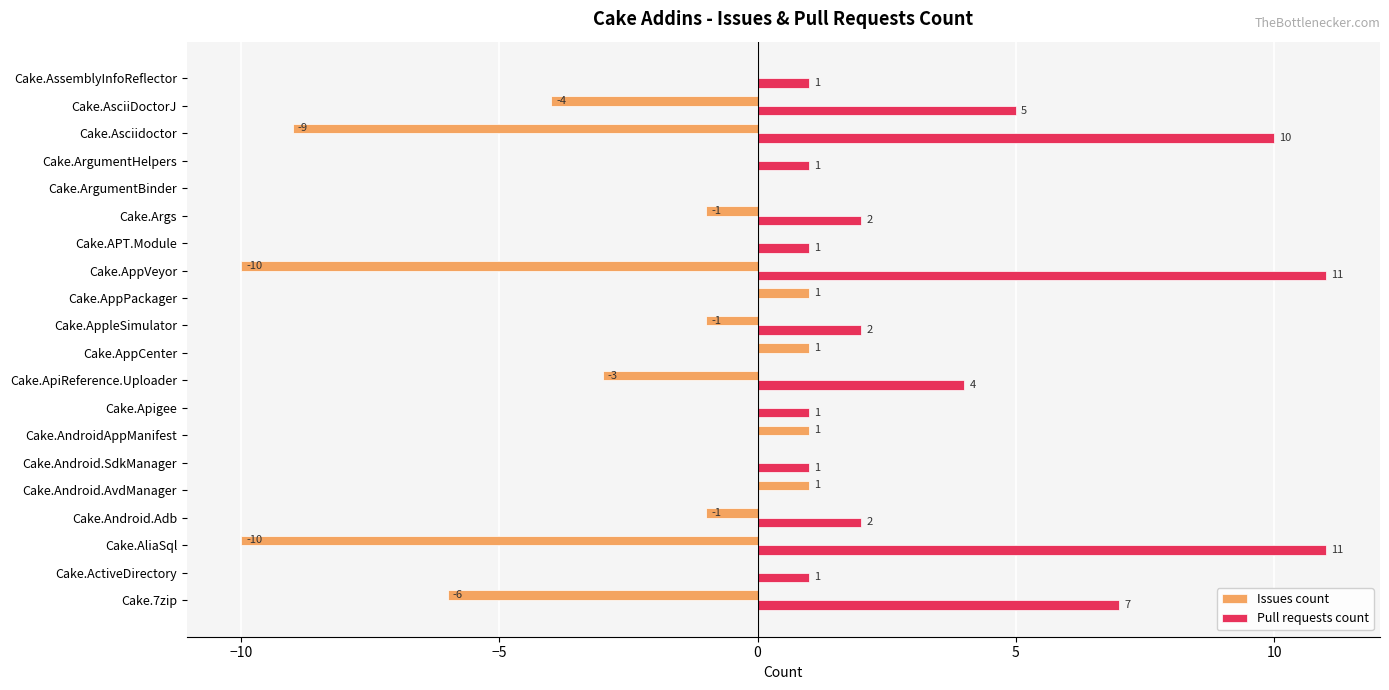

At which label is Issues count closest to -4?

Cake.AsciiDoctorJ